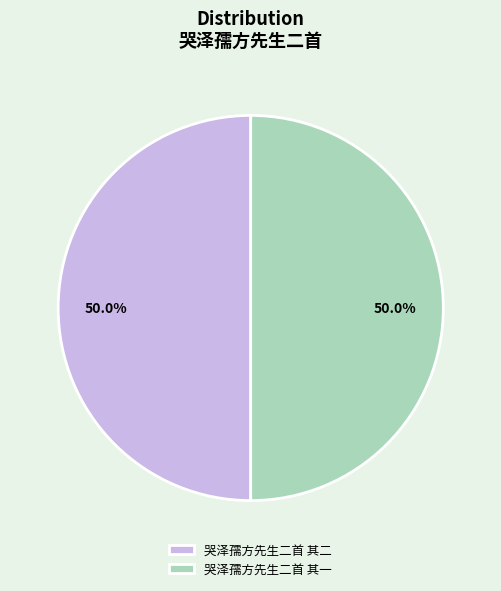

What percentage is the 哭泽孺方先生二首 其二 slice, to the nearest percent?

50%